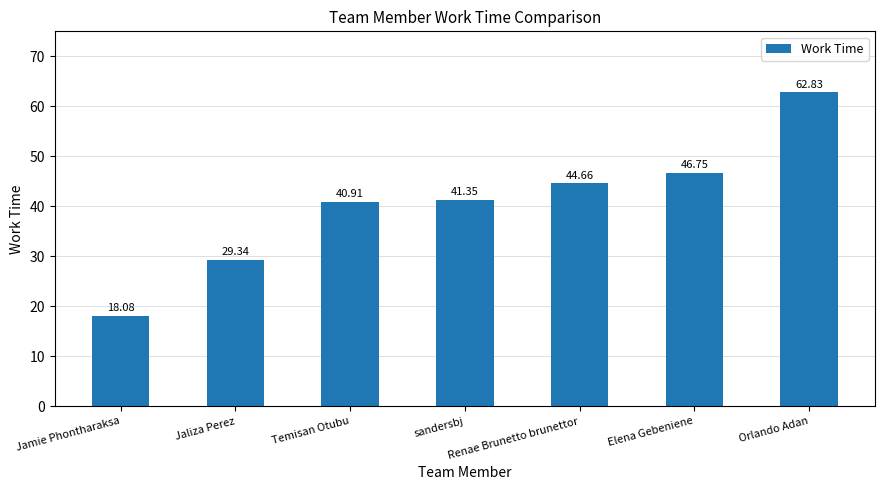

Is it true that the value at Renae Brunetto brunettor is 15.3?

False